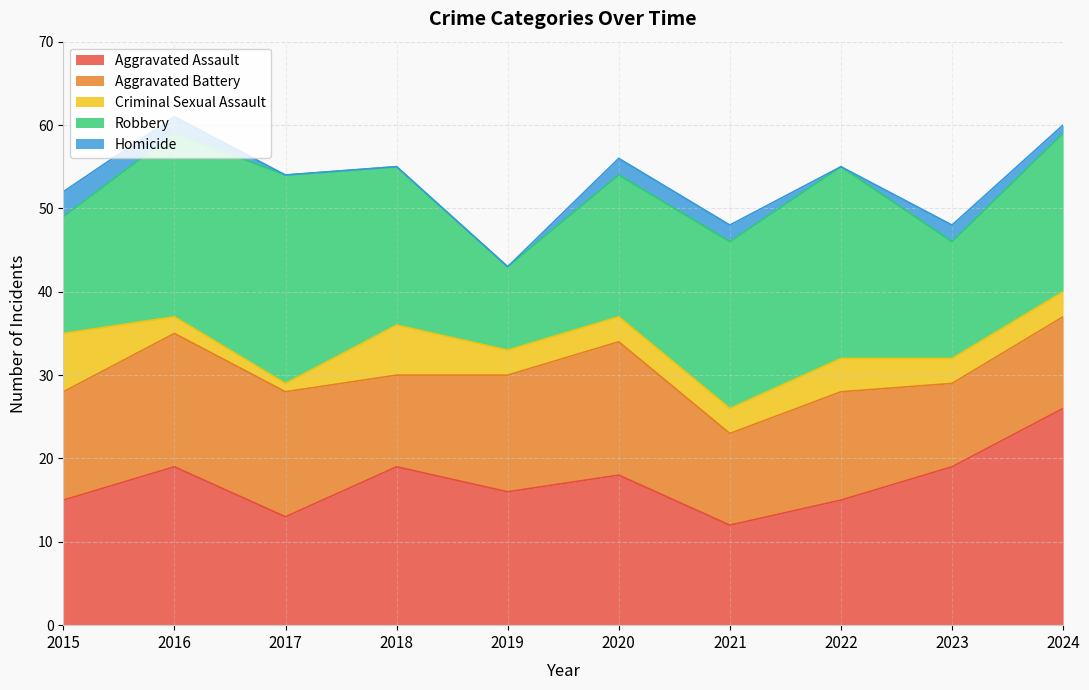

True or false: Aggravated Battery has more than 2 interior local peaks.

True